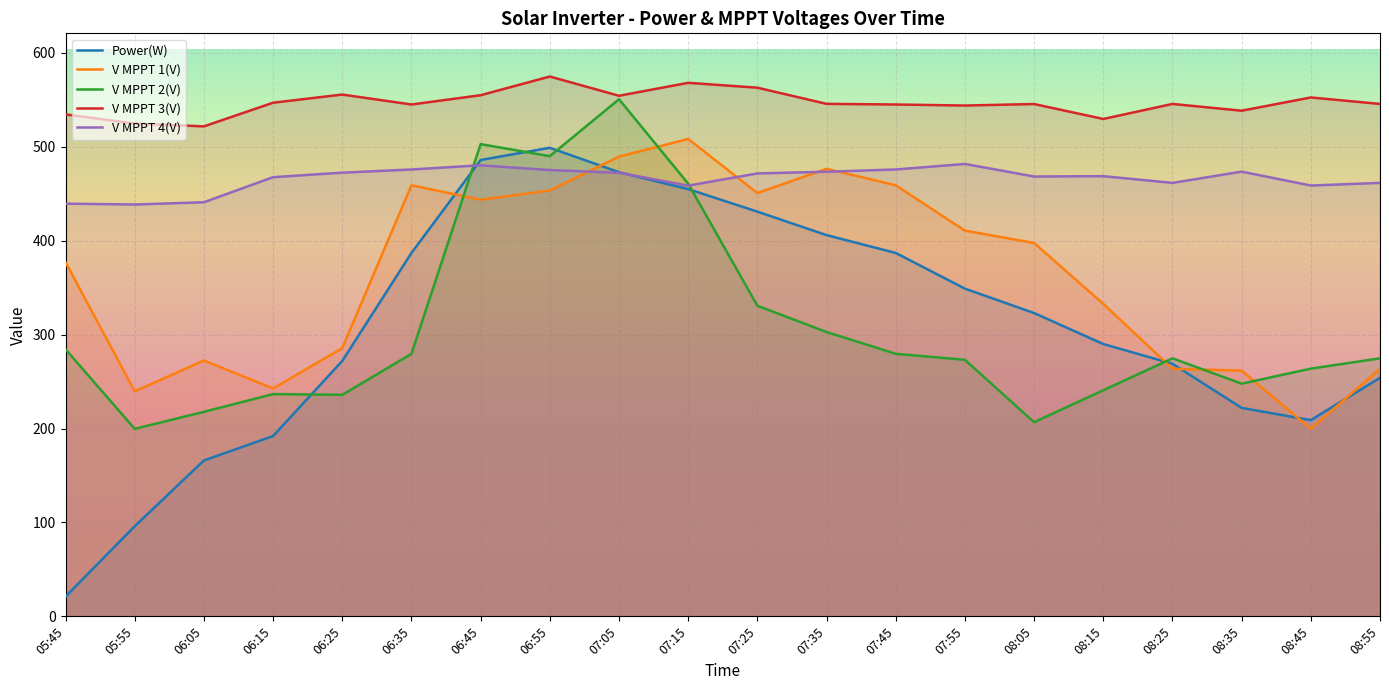

What is the maximum value shown in the chart?

574.9